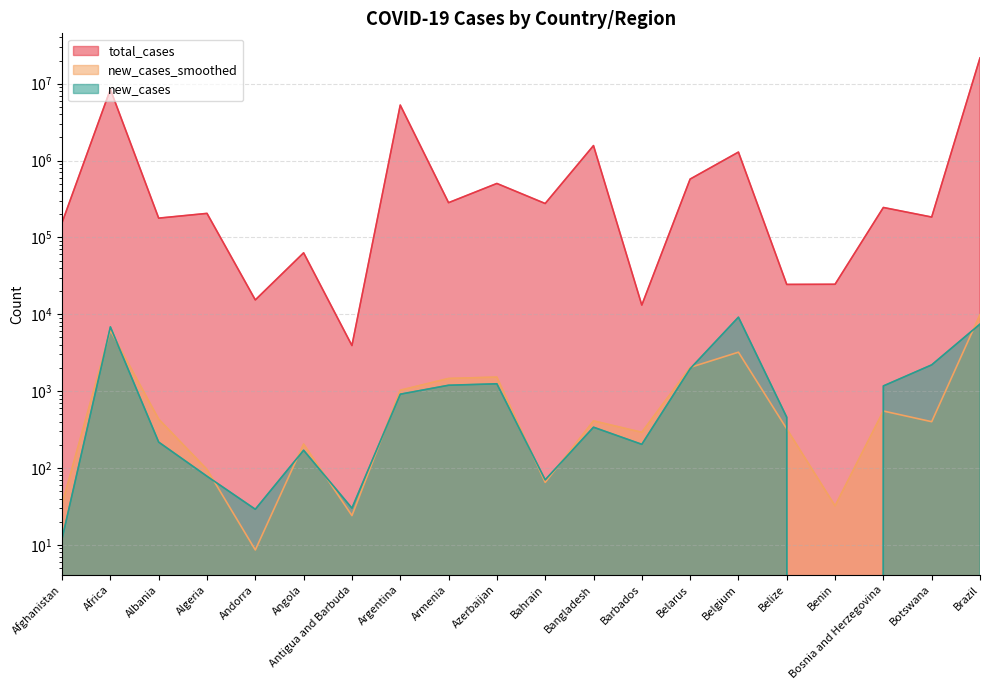

Reading left to right, list all the values displayed in this chart.

total_cases: 155776.0	8438357.0	178188.0	205364.0	15367.0	63012.0	3918.0	5273463.0	283183.0	503452.0	276188.0	1565827.0	13171.0	573943.0	1289033.0	24447.0	24560.0	245082.0	184051.0	21651910.0
new_cases_smoothed: 33.7	6162.9	432.1	95.6	8.6	204.6	24.0	1026.9	1460.9	1523.1	64.9	409.9	291.3	2032.6	3210.1	322.9	32.1	550.7	400.0	9881.7
new_cases: 12.0	6850.0	217.0	78.0	29.0	170.0	30.0	912.0	1192.0	1245.0	70.0	339.0	203.0	1956.0	9164.0	457.0	0.0	1168.0	2195.0	7446.0